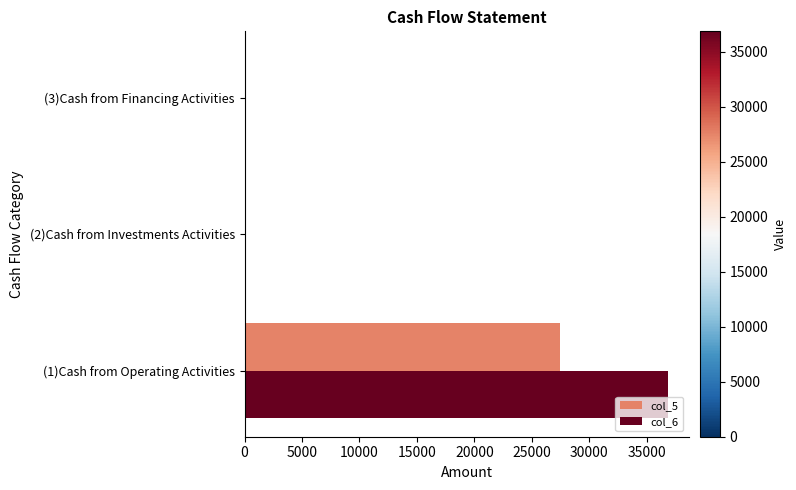

How many data points in col_6 are above 0?

1